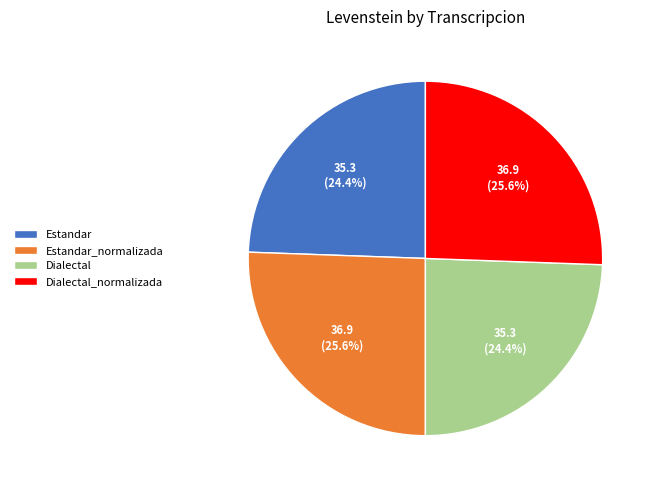

To the nearest percent, what portion does Estandar_normalizada represent?

26%